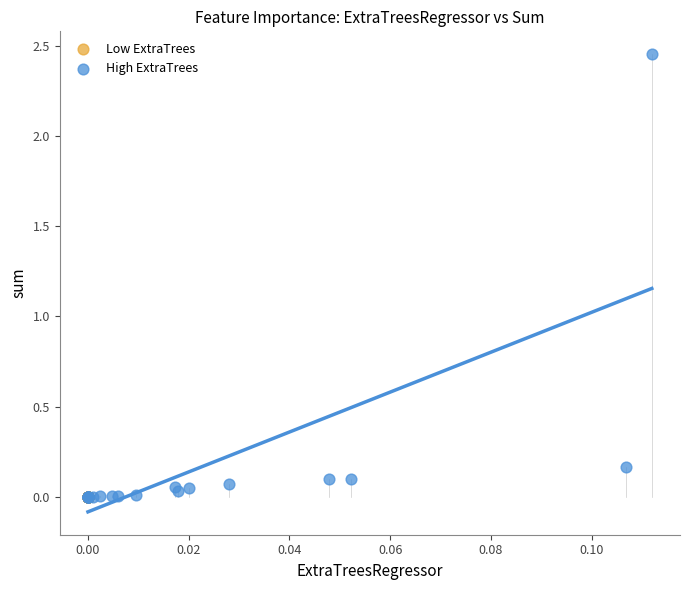

Which series has the widest spread of Y values?

High ExtraTrees